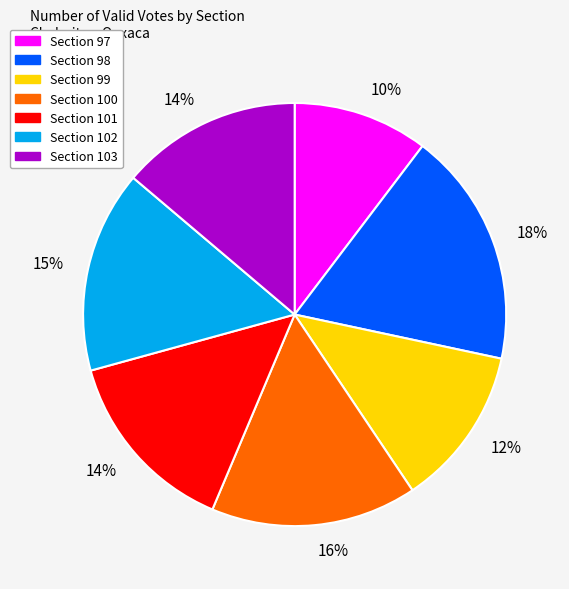

Is there any slice that represents more than half of the pie?

No